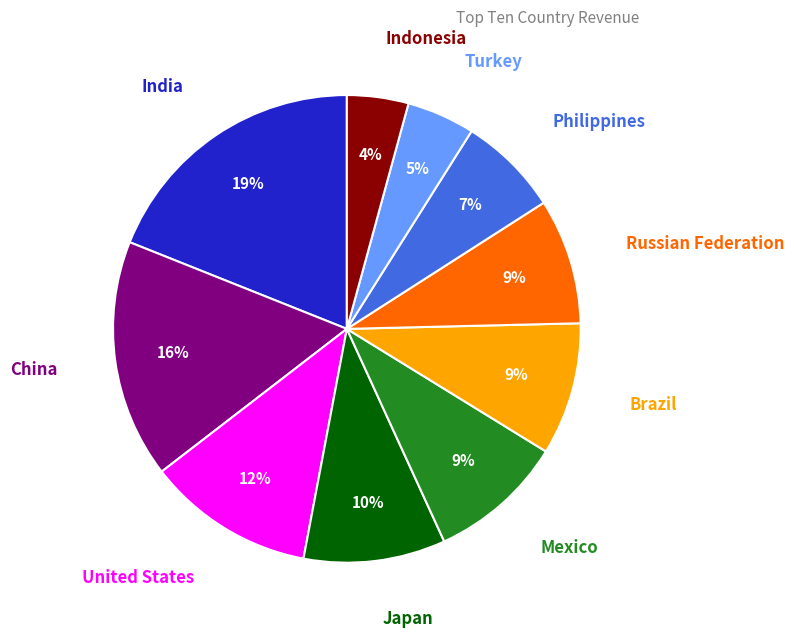

The India slice represents 19% of the pie. True or false?

True